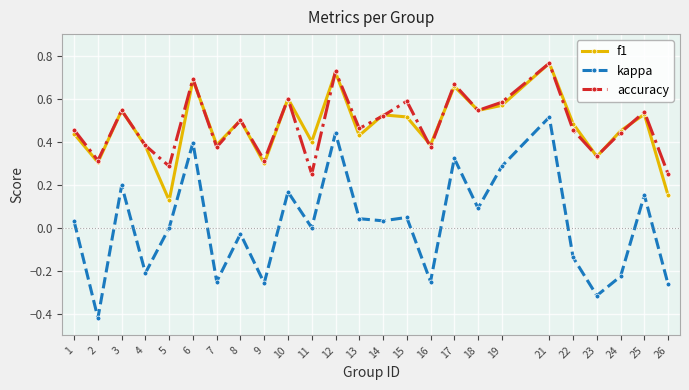

True or false: accuracy and f1 intersect in this chart.

True